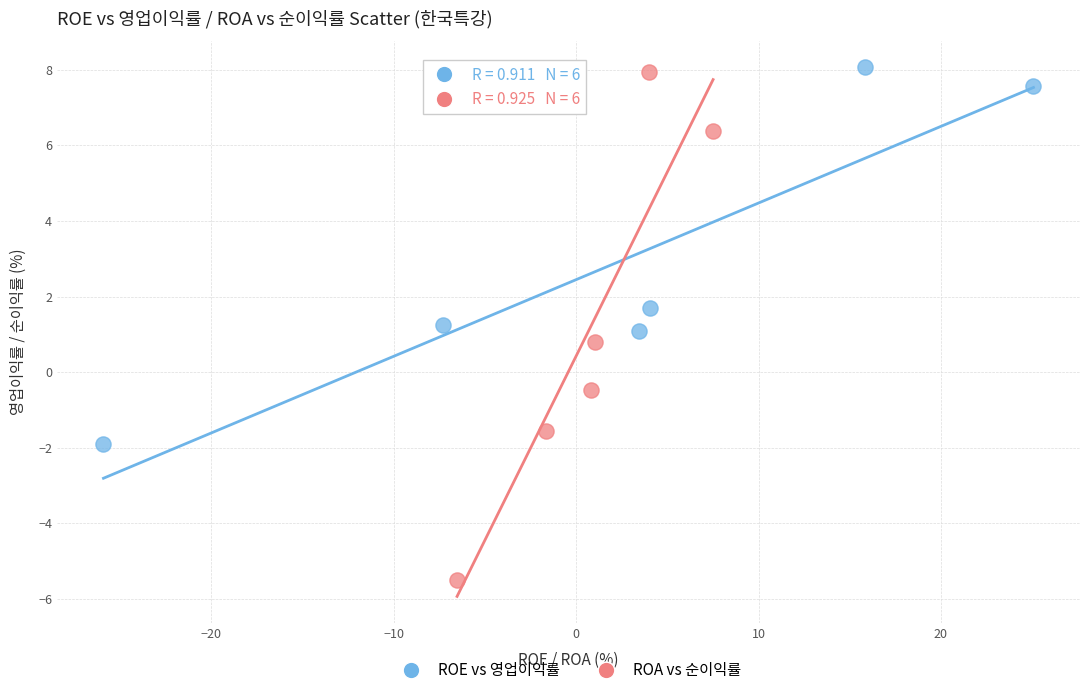

Which series contains the lowest Y value?

ROA vs 순이익률